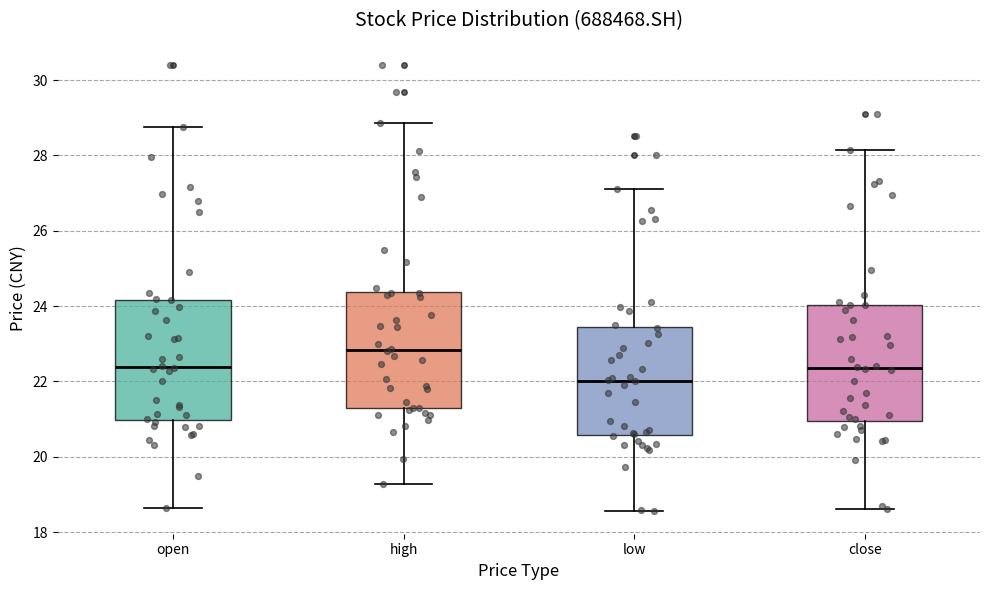

Reading left to right, transcribe this box plot: for each box, give where its median line is, the range the box spans, and where its two whiskers end, as read against the y-axis. The values are not printed on the chart, so give them approximately, as read against the axis.

open: median 22.4, box 21.0 to 24.2, whiskers 18.6 to 28.8
high: median 22.8, box 21.2 to 24.4, whiskers 19.2 to 28.8
low: median 22.0, box 20.6 to 23.4, whiskers 18.6 to 27.2
close: median 22.4, box 21.0 to 24.0, whiskers 18.6 to 28.2